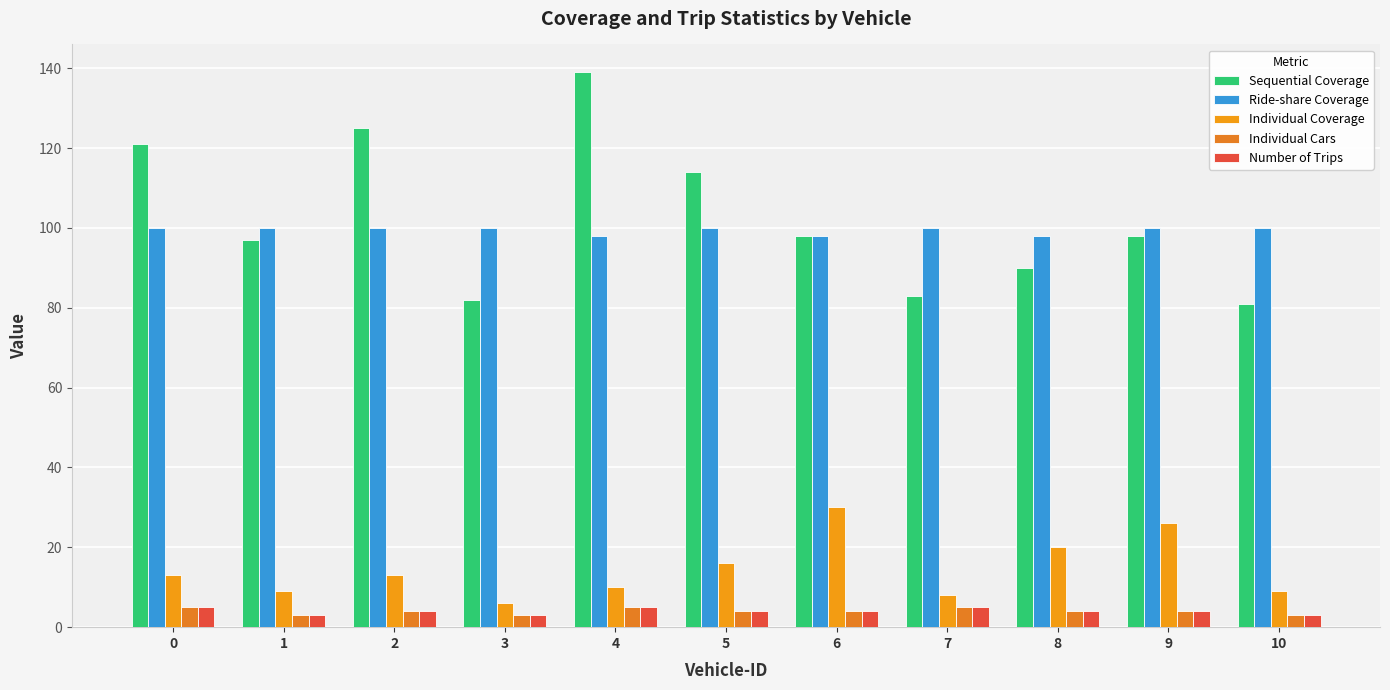

Does the chart contain stacked bars?

No